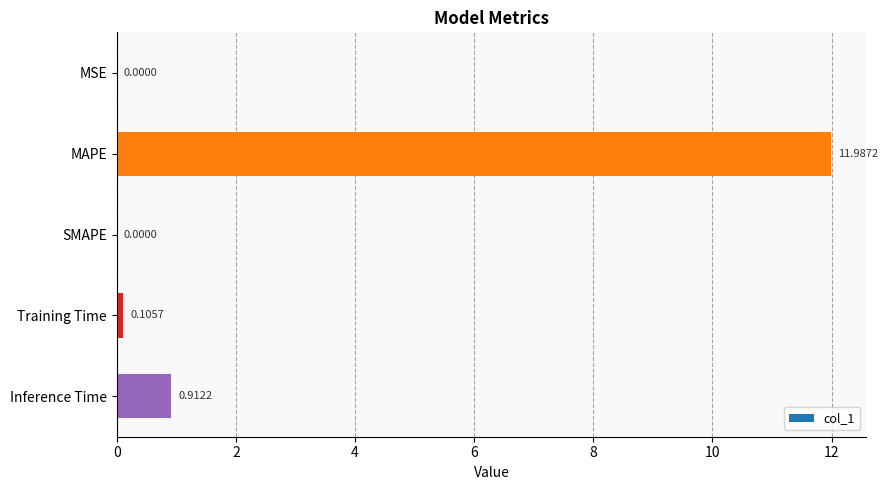

At which category does the chart reach its peak across all series?

MAPE